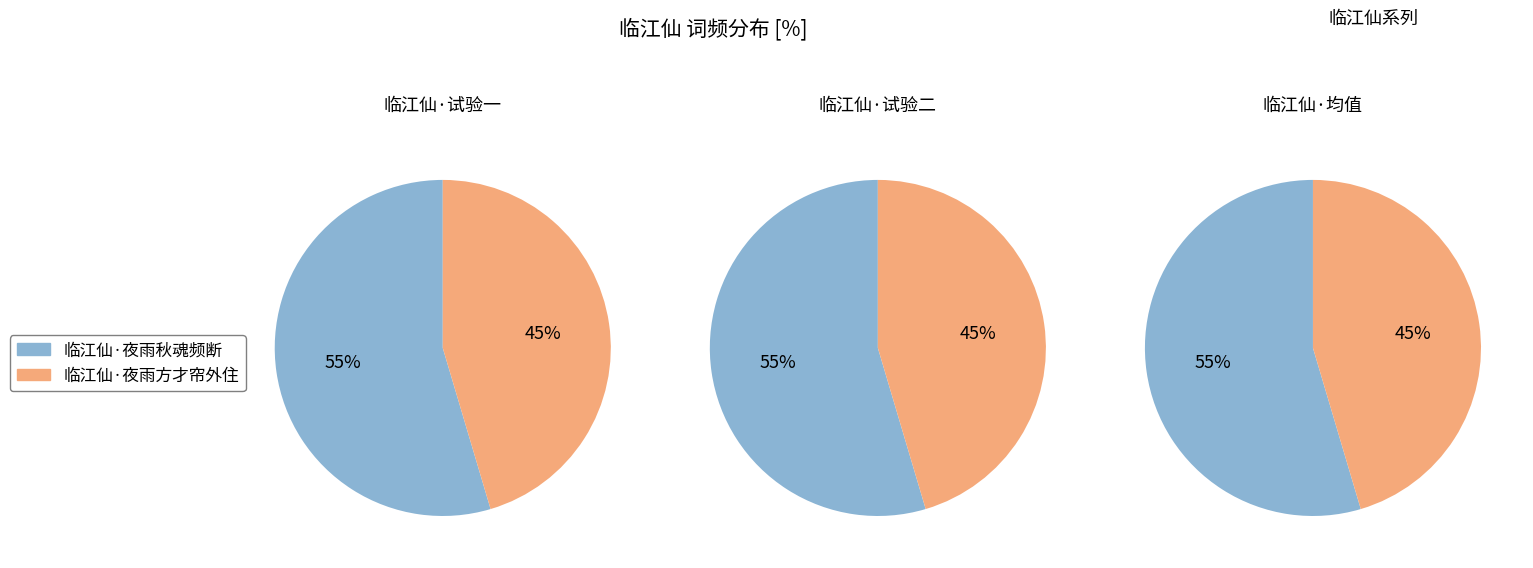

Which slice represents more than half of the pie?

临江仙·夜雨秋魂频断